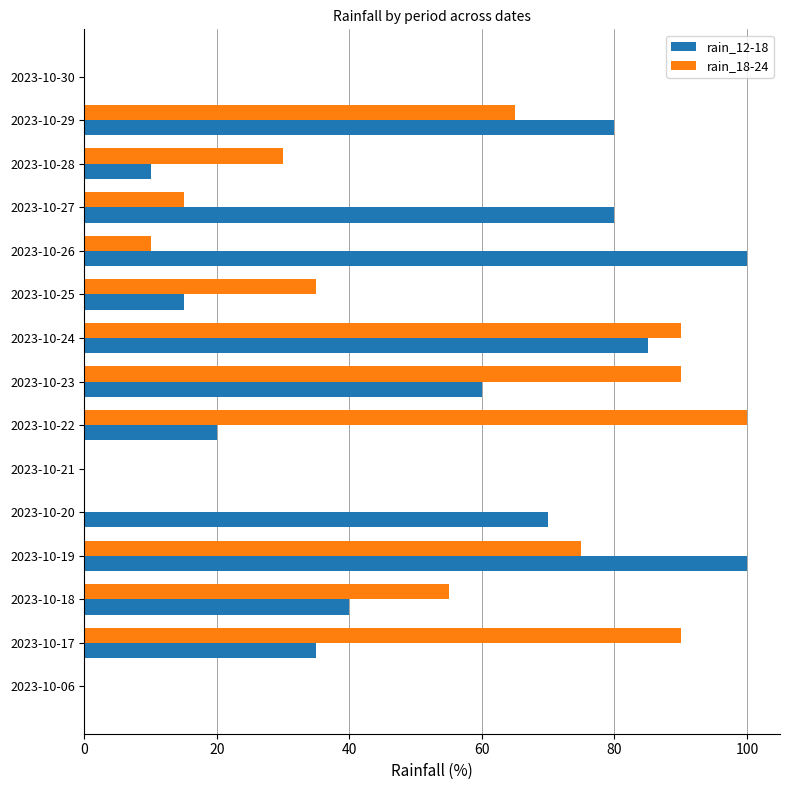

What is the maximum value shown in the chart?

100